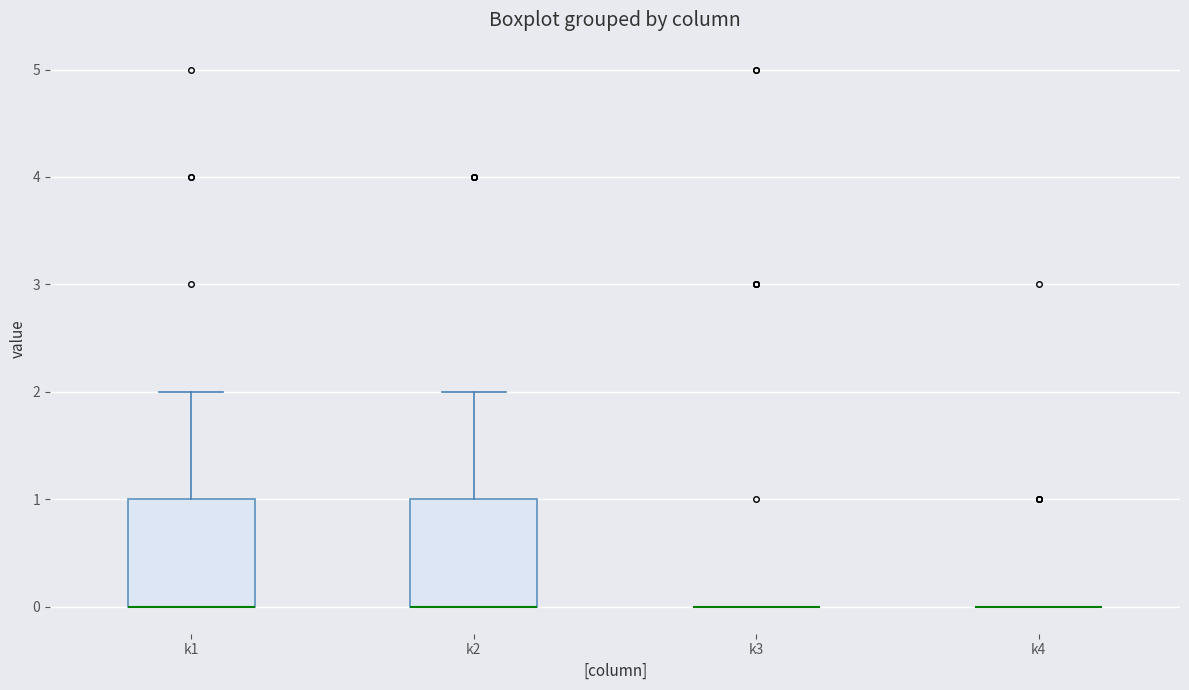

Reading left to right, transcribe this box plot: for each box, give where its median line is, the range the box spans, and where its two whiskers end, as read against the y-axis. The values are not printed on the chart, so give them approximately, as read against the axis.

k1: median 0 (drawn on the box's lower edge), box 0 to 1, whiskers 0 to 2
k2: median 0 (drawn on the box's lower edge), box 0 to 1, whiskers 0 to 2
k3: box collapsed to a line at 0, whiskers 0 to 0
k4: box collapsed to a line at 0, whiskers 0 to 0